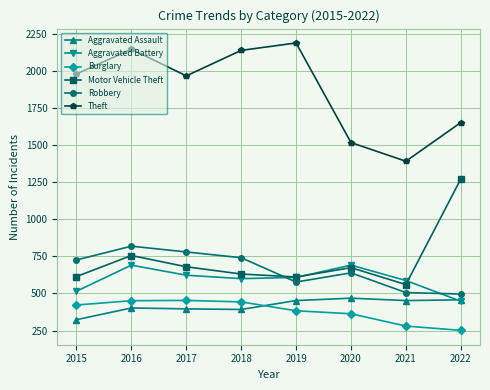

What is the minimum value for Aggravated Battery?

448